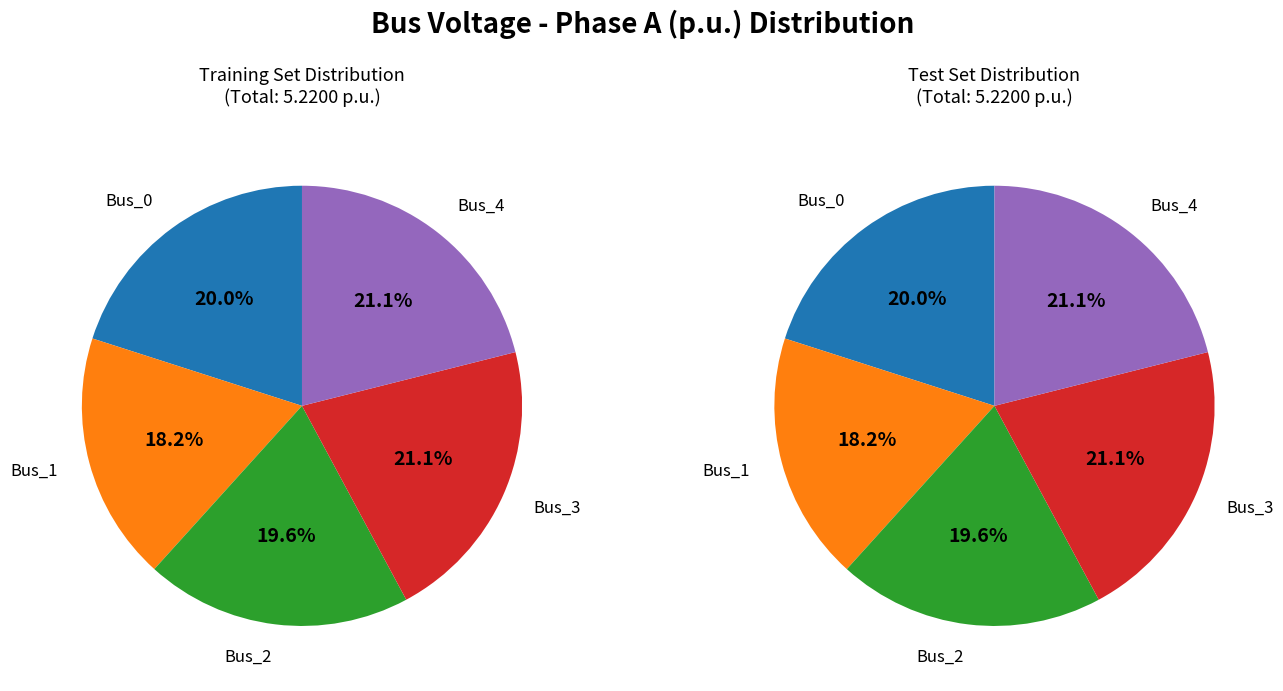

Does any single category account for the majority?

No